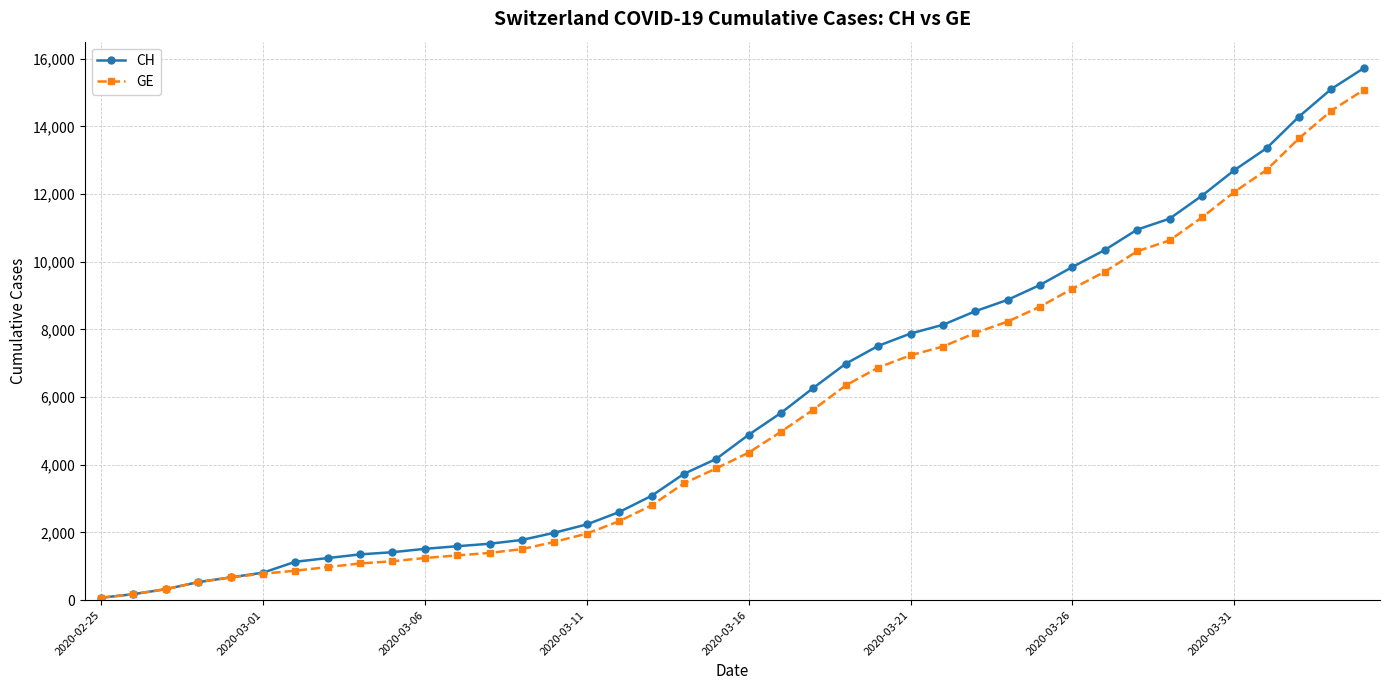

What is the greatest value displayed?

15719